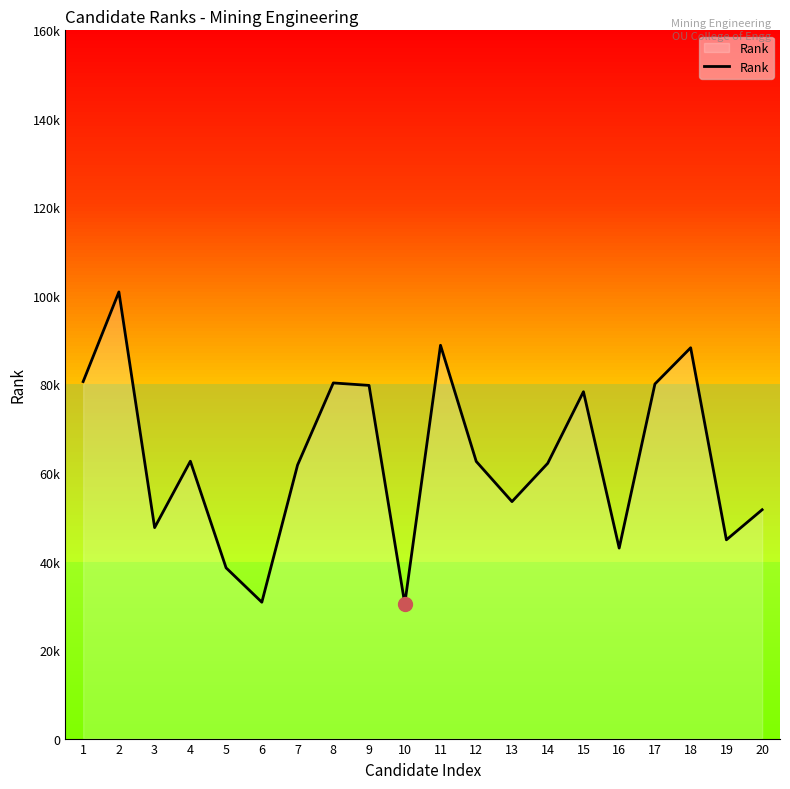

How many points are higher than both their immediate neighbors (excluding endpoints)?

6